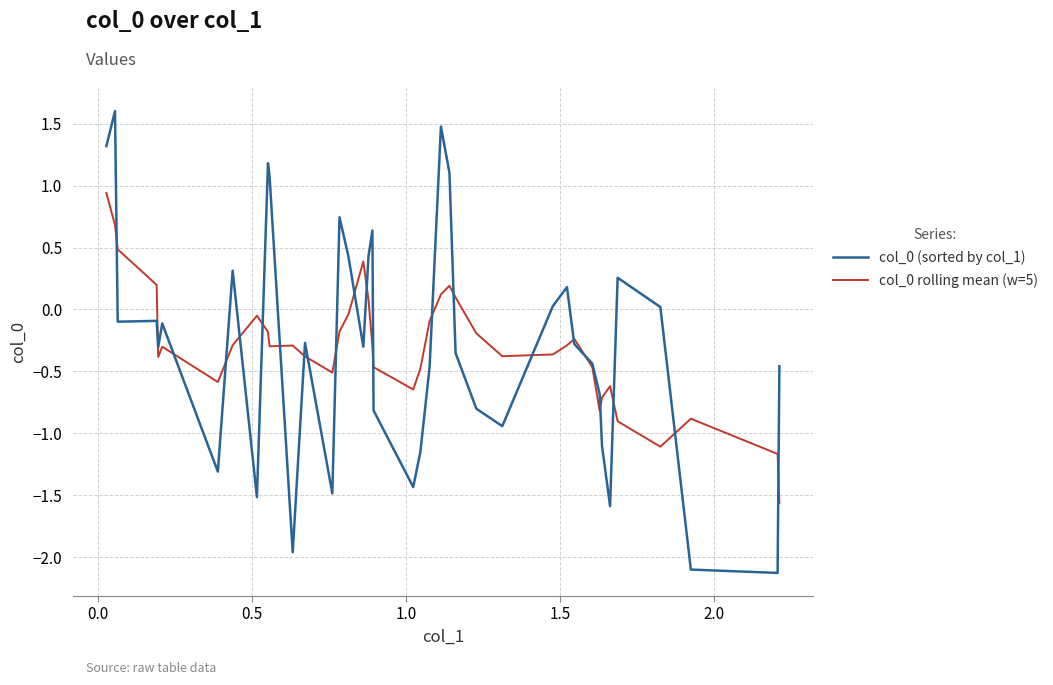

What is the greatest value displayed?

1.6